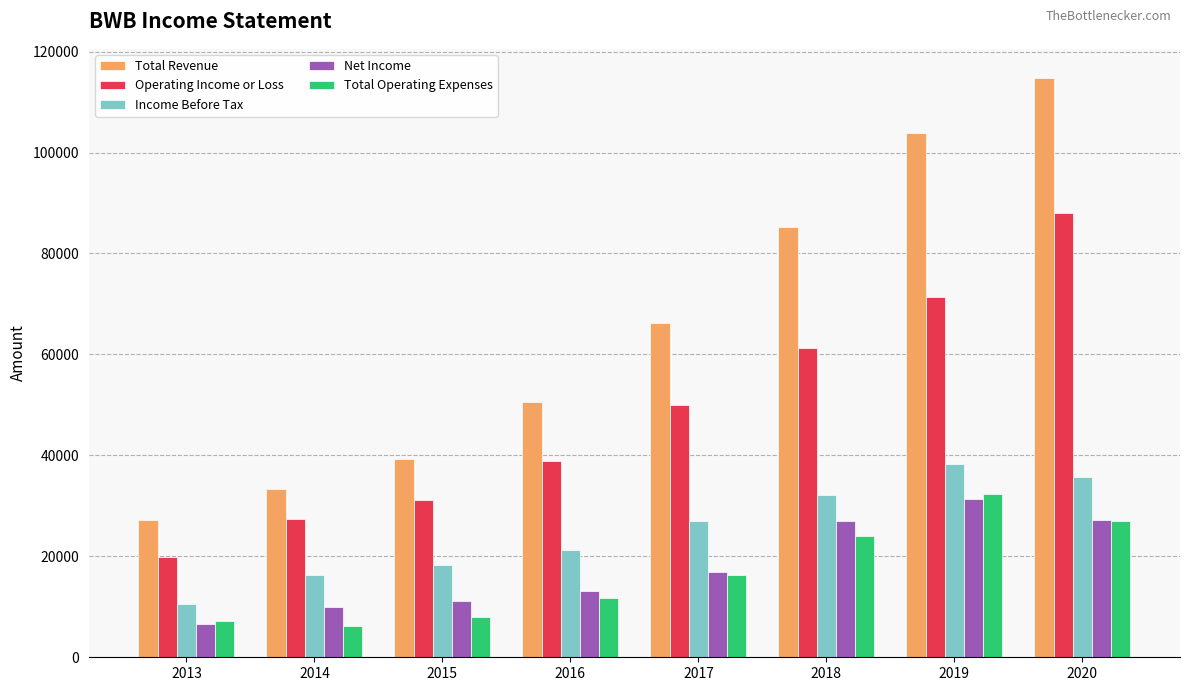

Where is Net Income nearest to the value 18950?

2017